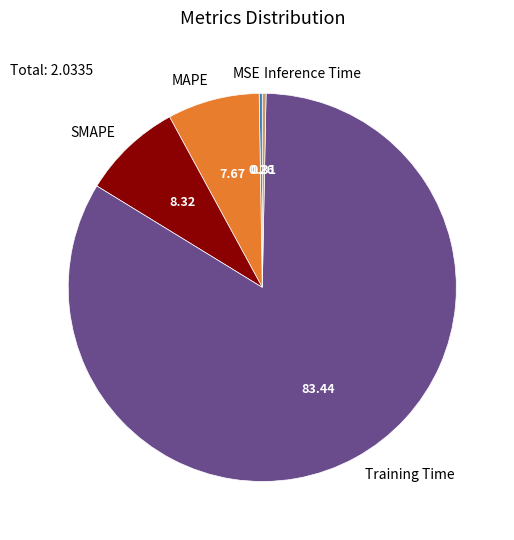

What is the largest slice in the pie chart?

Training Time